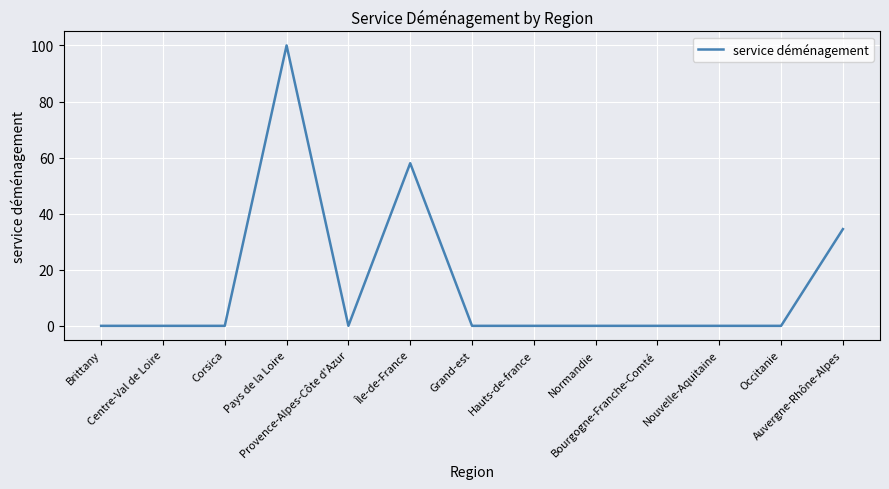

The value at Provence-Alpes-Côte d'Azur is 0.0. True or false?

True